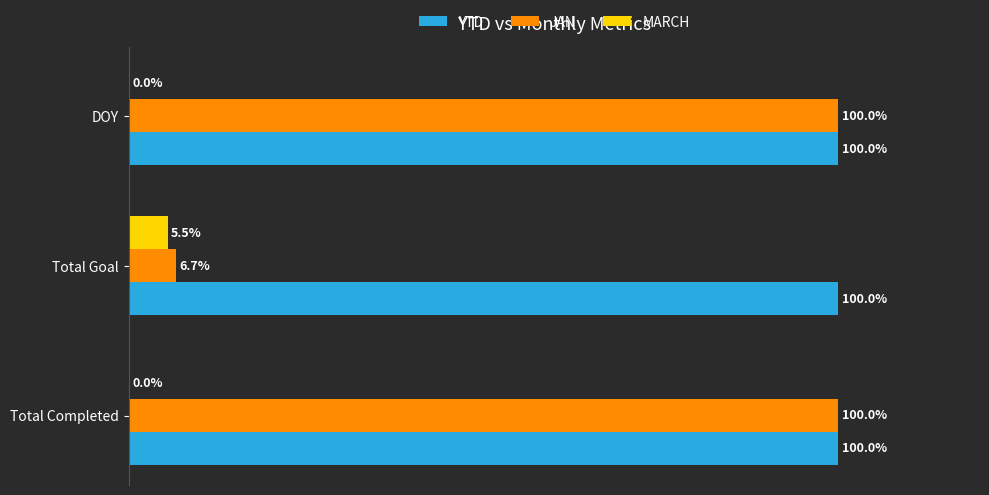

Which series changed the most between Total Completed and Total Goal?

JAN